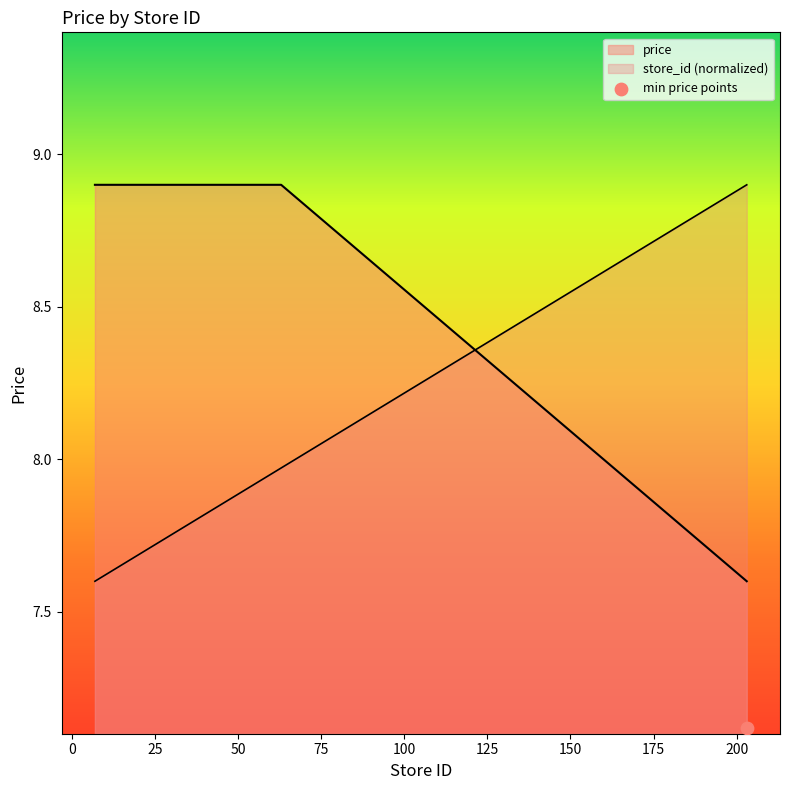

At how many categories does at least one series exceed 8?

23